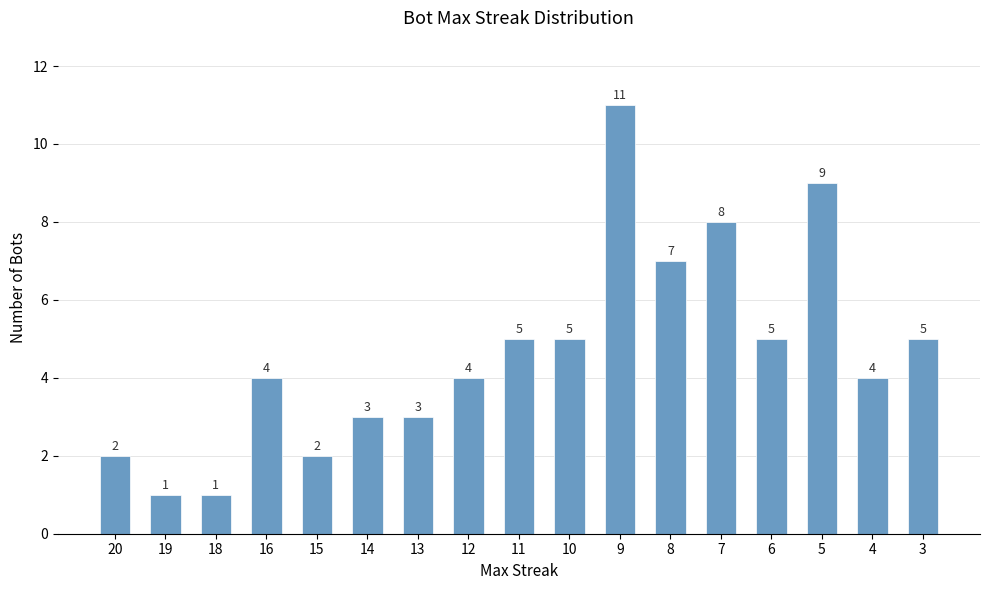

How many bars are there in total?

17